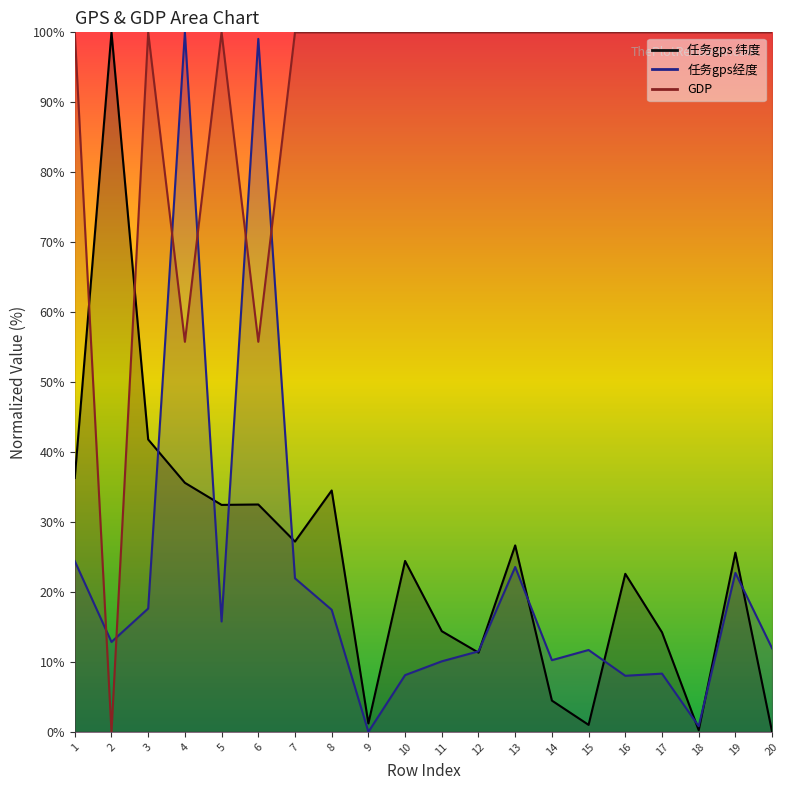

Reading right to left, extract all data points from this chart.

任务gps 纬度: 20=0.0	19=25.6	18=0.2	17=14.2	16=22.6	15=1.0	14=4.5	13=26.7	12=11.3	11=14.4	10=24.4	9=1.2	8=34.5	7=27.2	6=32.5	5=32.4	4=35.6	3=41.8	2=100.0	1=36.3
任务gps经度: 20=11.9	19=22.7	18=0.8	17=8.3	16=8.0	15=11.7	14=10.3	13=23.6	12=11.5	11=10.1	10=8.1	9=0.0	8=17.5	7=22.0	6=99.1	5=15.8	4=100.0	3=17.6	2=12.9	1=24.4
GDP: 20=100.0	19=100.0	18=100.0	17=100.0	16=100.0	15=100.0	14=100.0	13=100.0	12=100.0	11=100.0	10=100.0	9=100.0	8=100.0	7=100.0	6=55.8	5=100.0	4=55.8	3=100.0	2=0.0	1=100.0